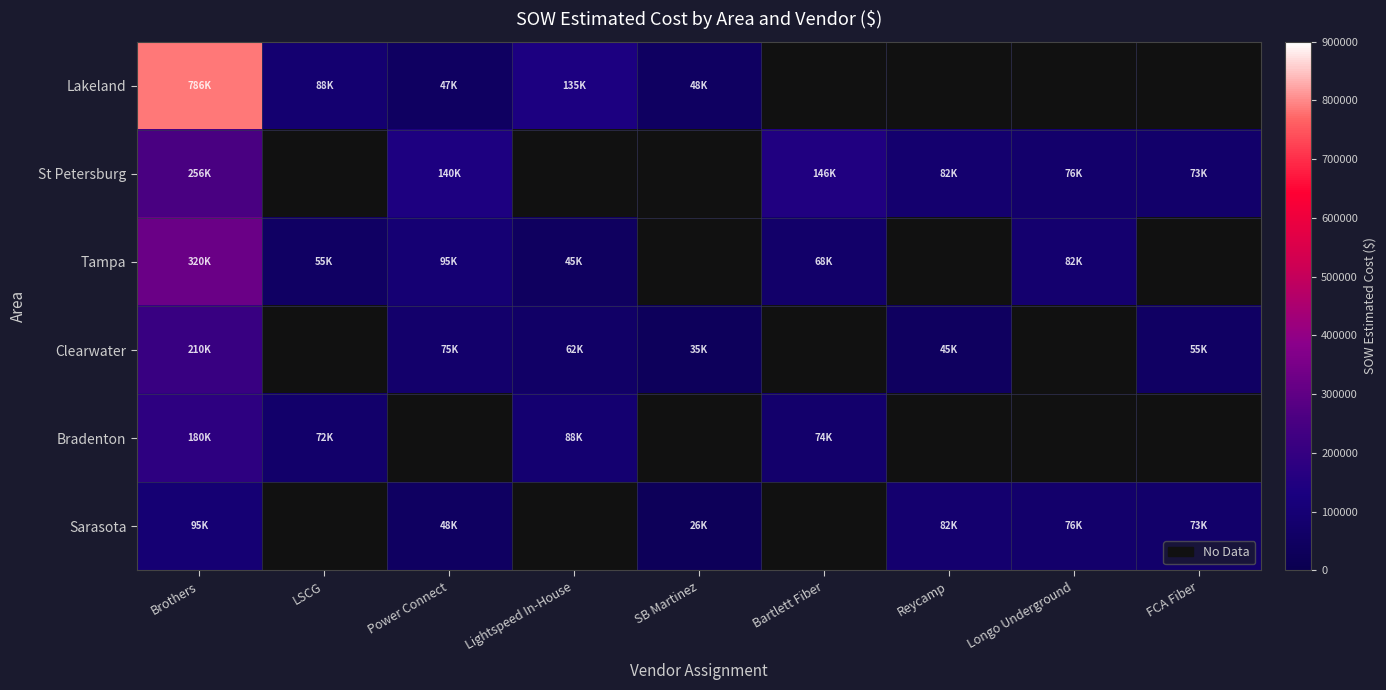

At which category is the sum across all series the highest?

Brothers